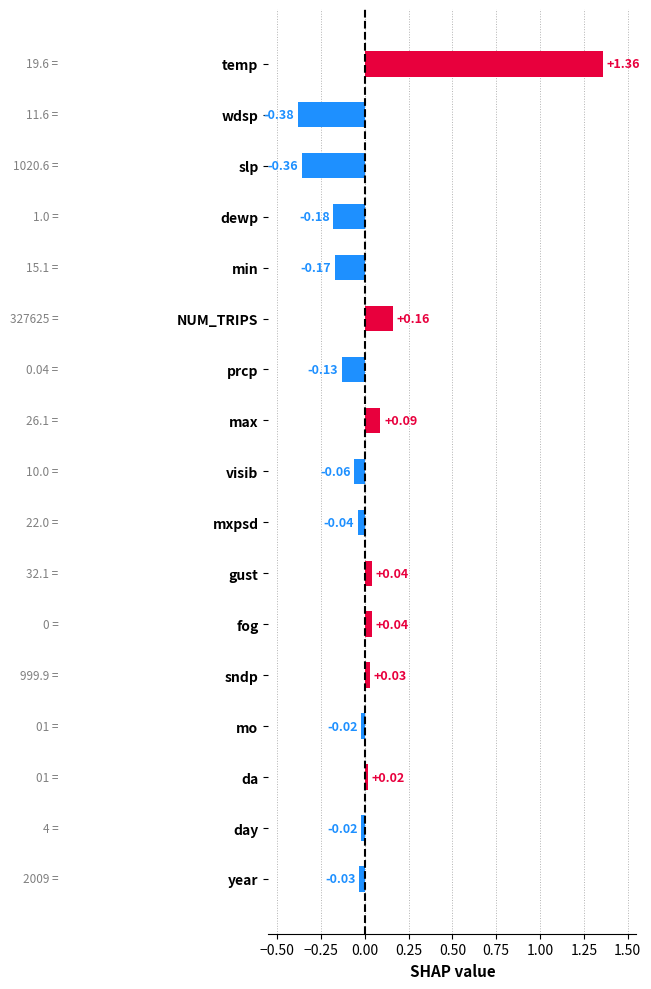

Read the value at slp.

-0.4